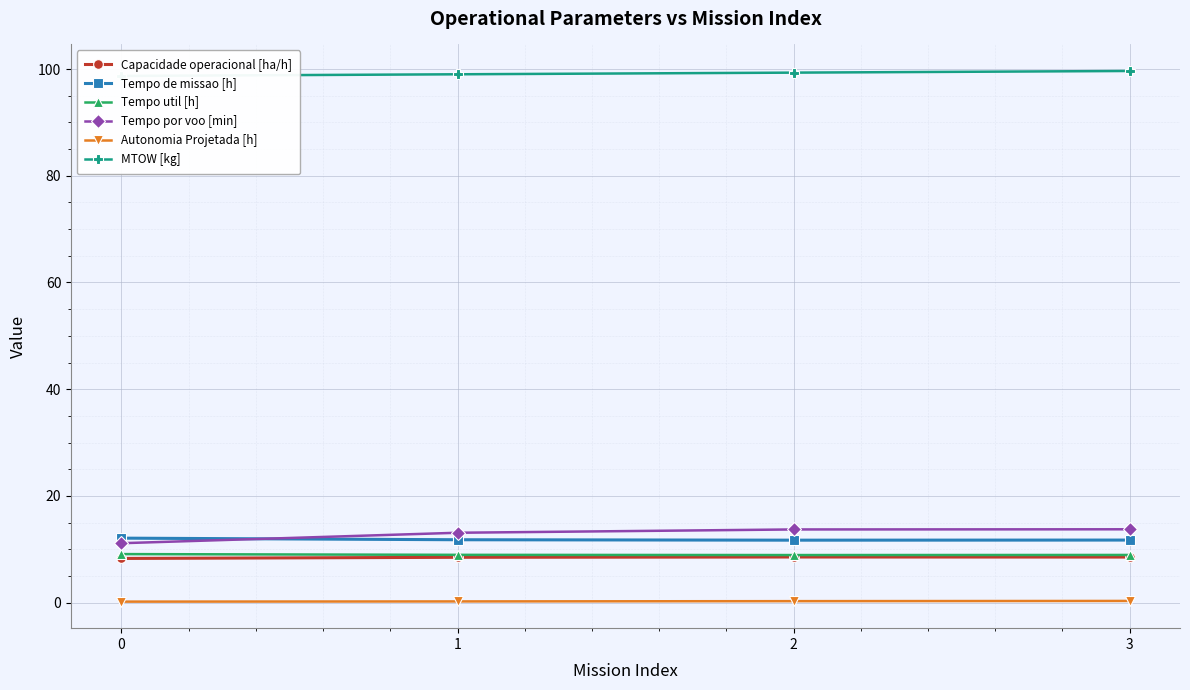

True or false: Autonomia Projetada [h] and MTOW [kg] cross at least once.

False